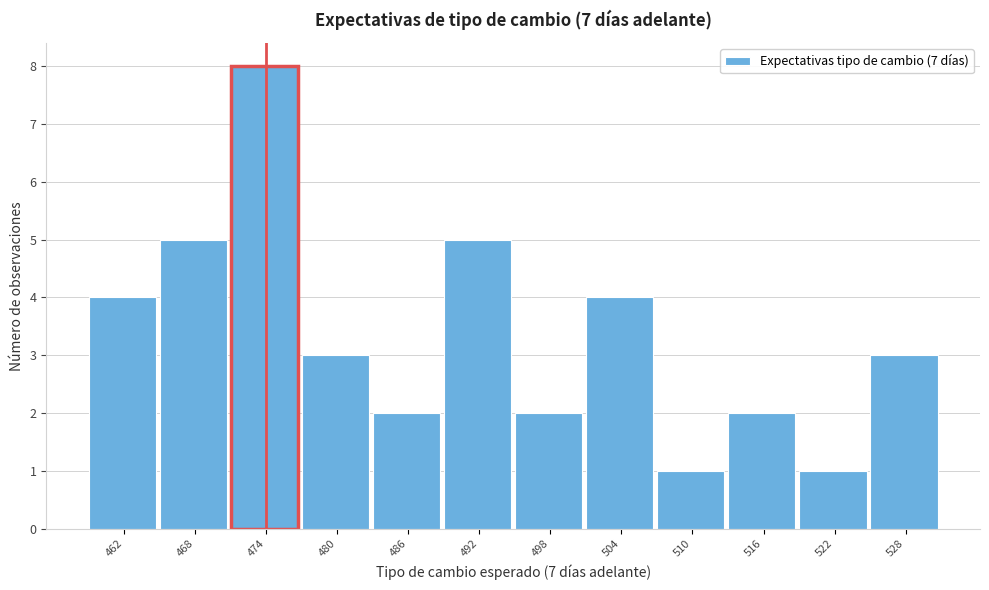

Reading left to right, extract all data points from this chart.

462=4	468=5	474=8	480=3	486=2	492=5	498=2	504=4	510=1	516=2	522=1	528=3